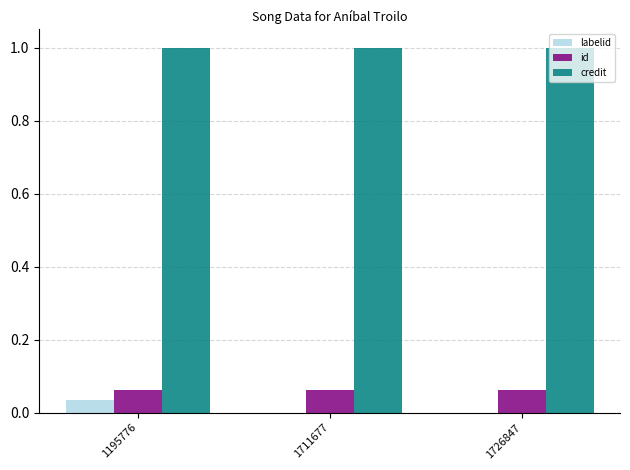

Is it true that credit equals 1.0 at 1195776?

True